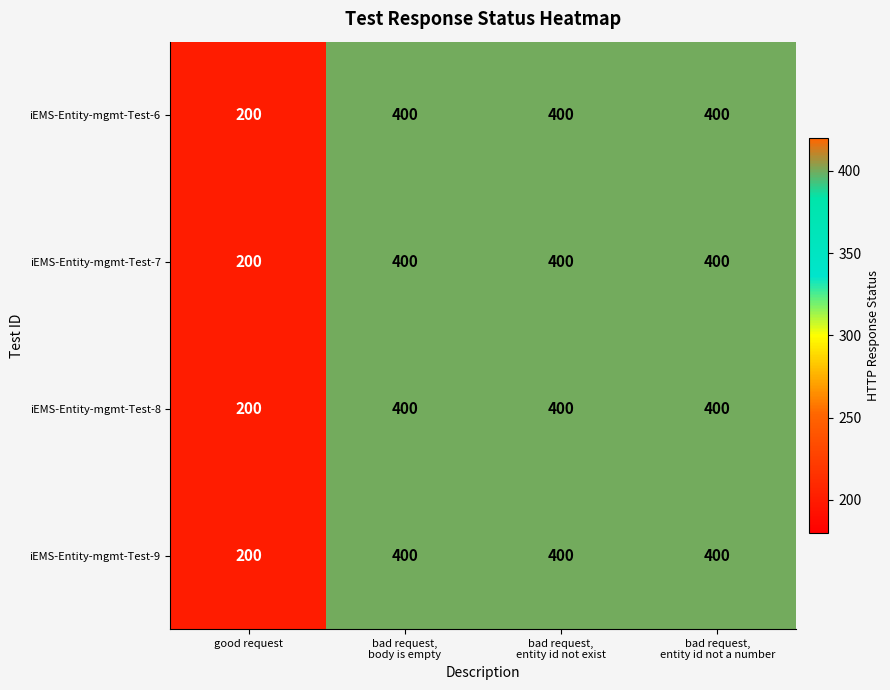

Reading left to right, transcribe all the data shown in this chart.

iEMS-Entity-mgmt-Test-6: 200	400	400	400
iEMS-Entity-mgmt-Test-7: 200	400	400	400
iEMS-Entity-mgmt-Test-8: 200	400	400	400
iEMS-Entity-mgmt-Test-9: 200	400	400	400